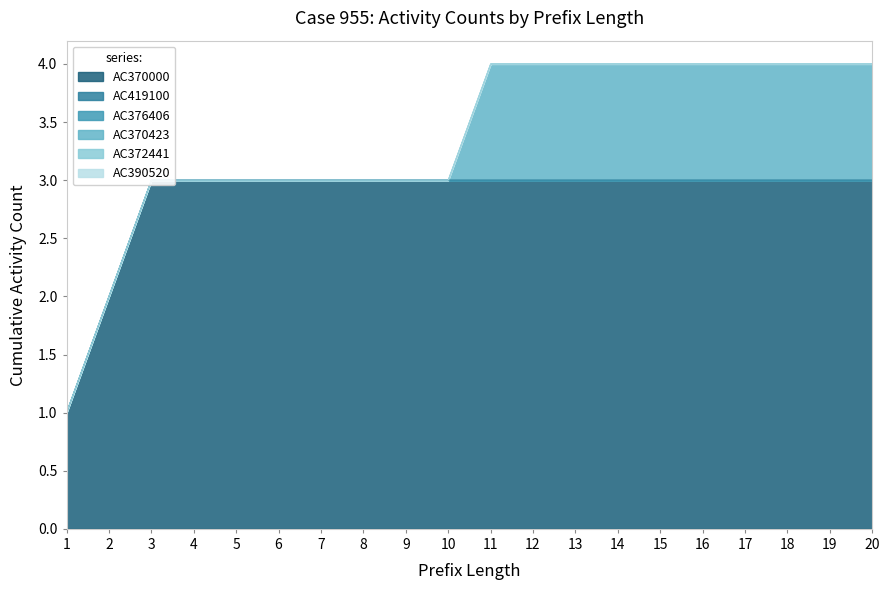

What is the maximum value for AC370000?

3